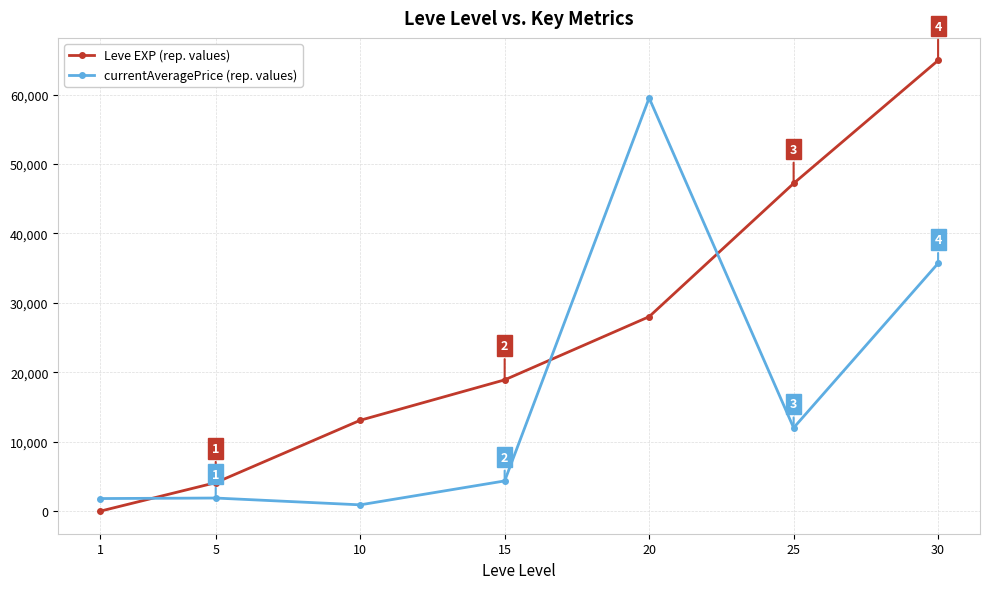

Which series has the largest total across all categories?

Leve EXP (rep. values)